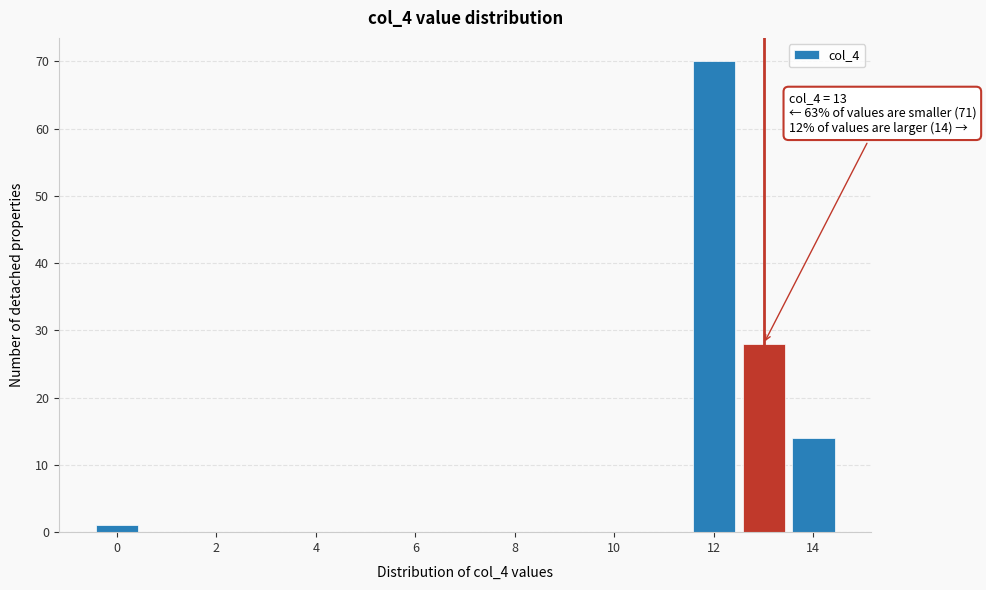

Which range on the x-axis has the tallest bar?

11.5 to 12.5